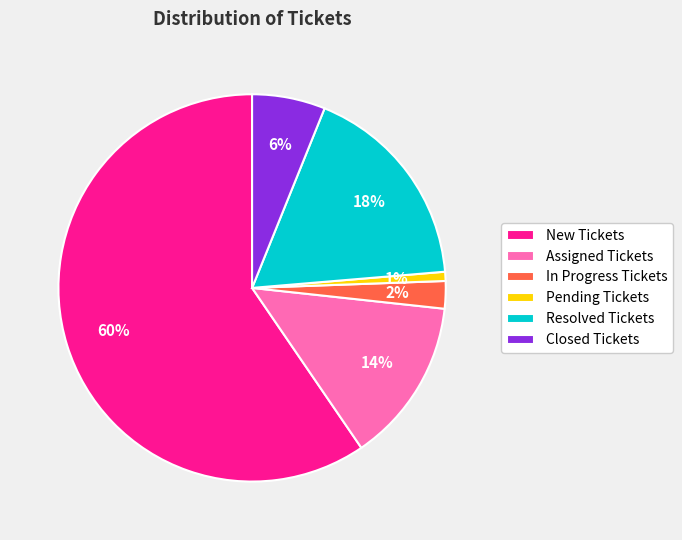

How many segments does this pie chart have?

6